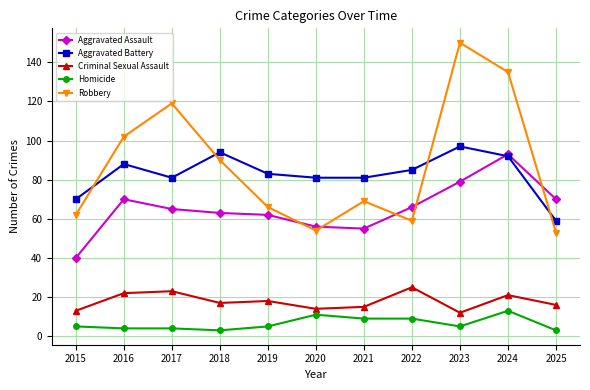

Which category has the highest value in the Aggravated Battery series?

2023